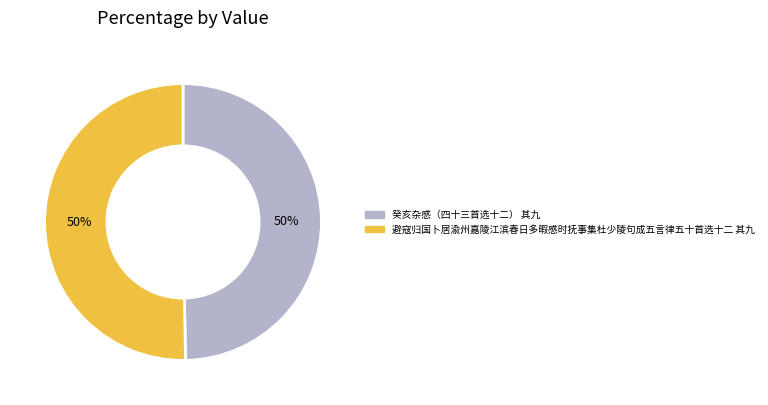

Count the number of slices in the pie.

2